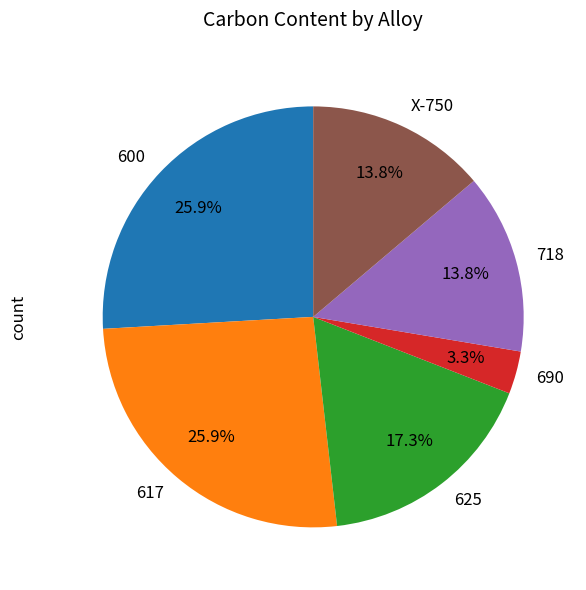

What is the smallest slice in the pie chart?

690